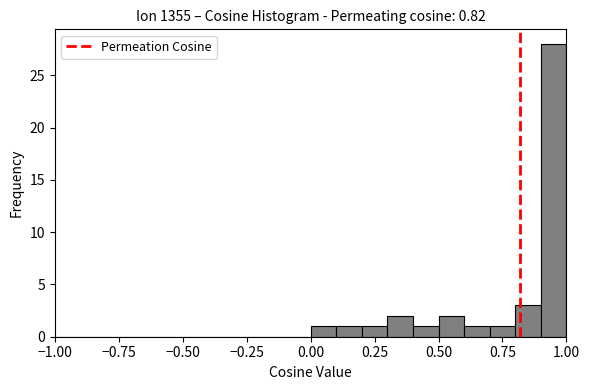

Around what value on the x-axis is the tallest bar? Give the approximate position of its centre, as read against the axis.

0.95